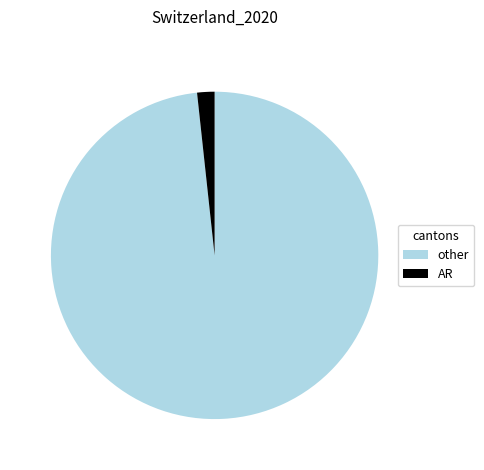

Is there a majority slice in this chart?

Yes